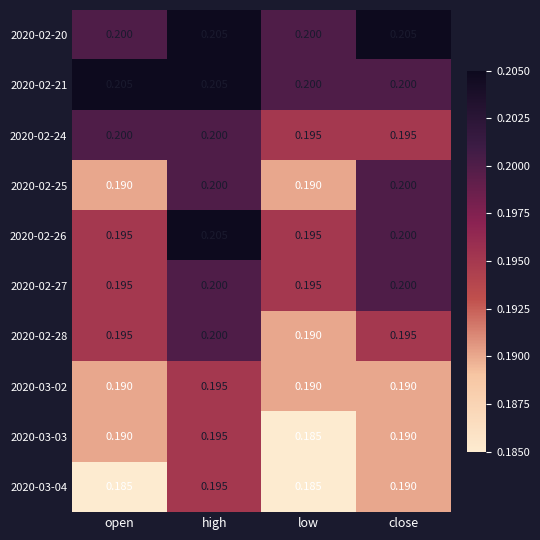

At which category is the sum across all series the highest?

high